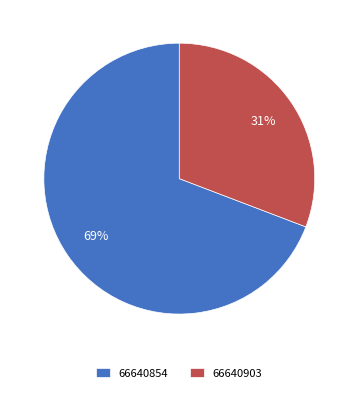

Which category has the smallest portion of the pie?

66640903